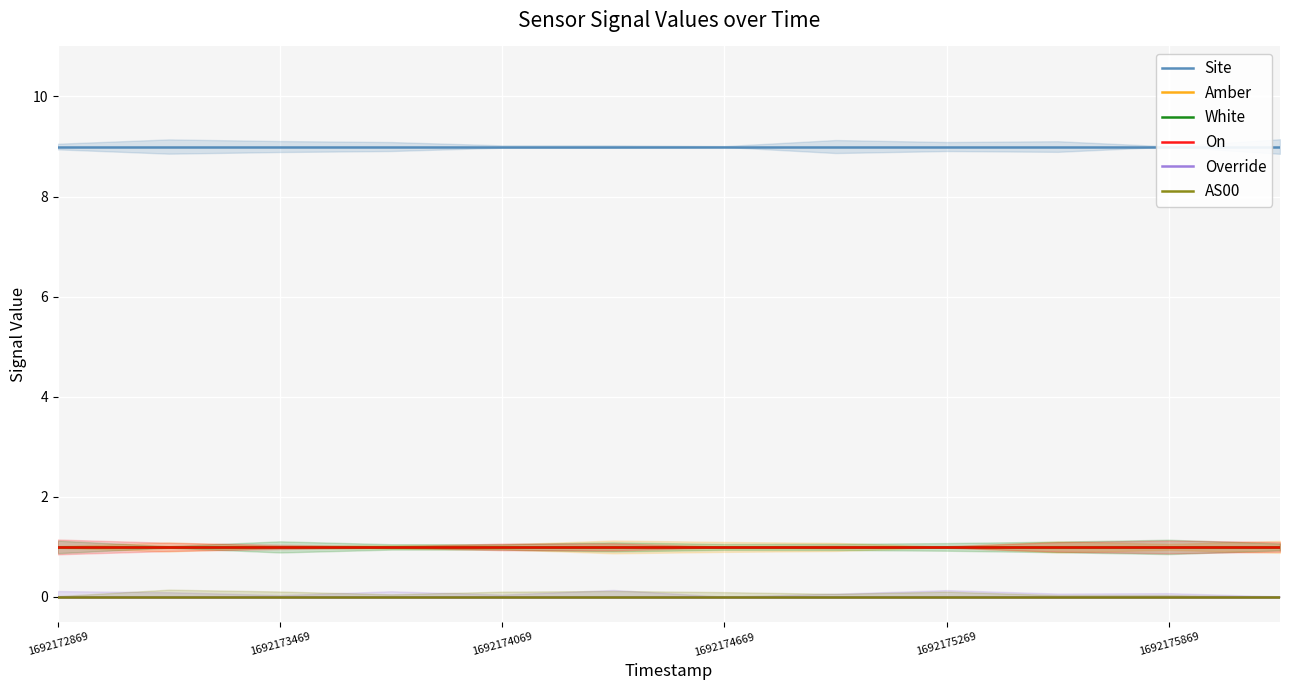

Rank the series by their maximum value, from highest to lowest.

Site, Amber, White, On, Override, AS00